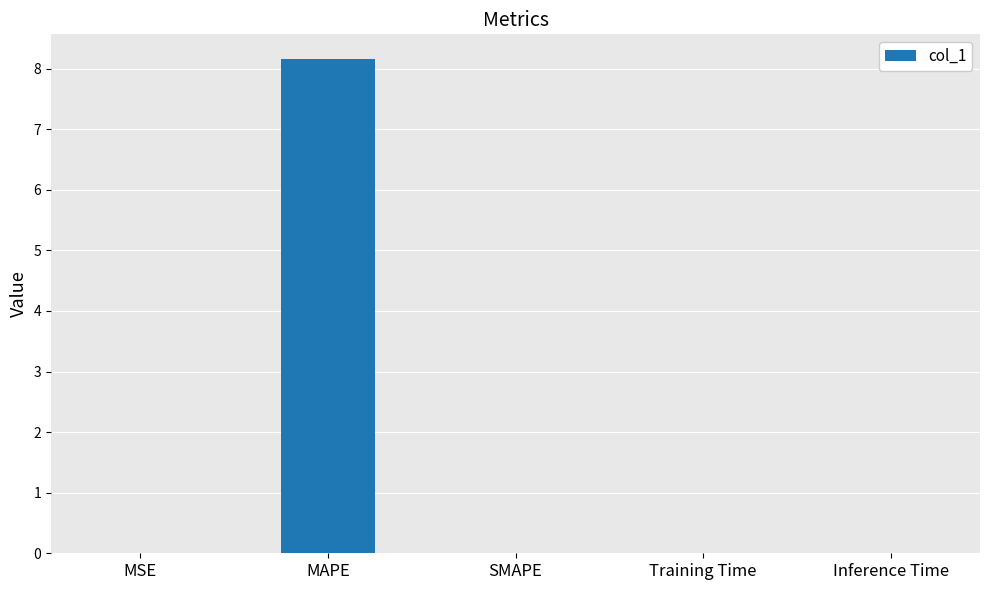

Between MAPE and MSE, which is larger?

MAPE